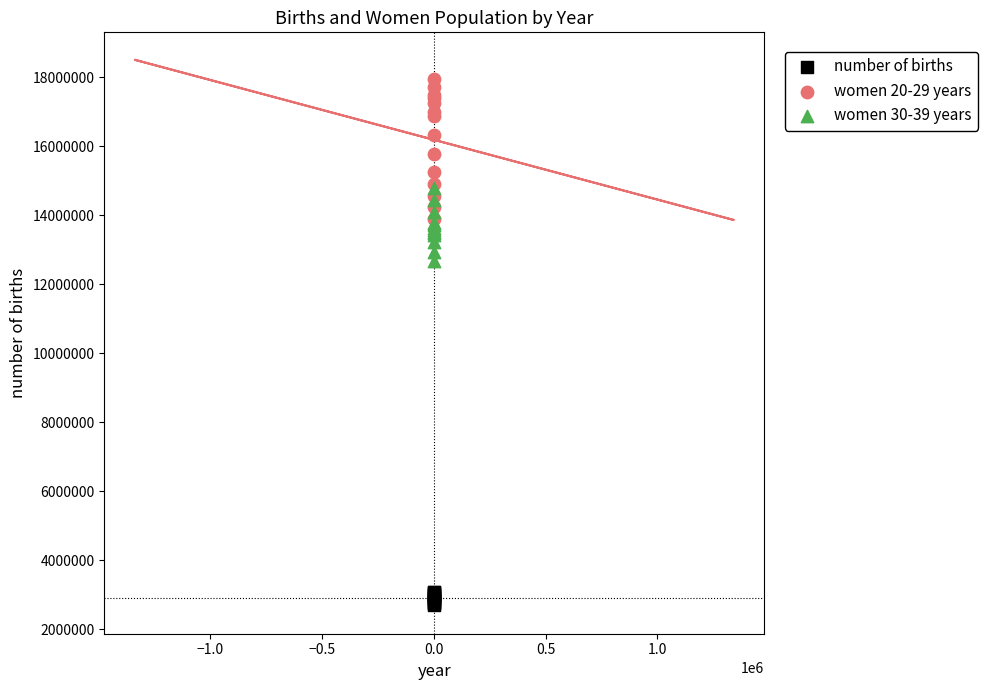

Across all series, what Y value is closest to 10324085?

12671800